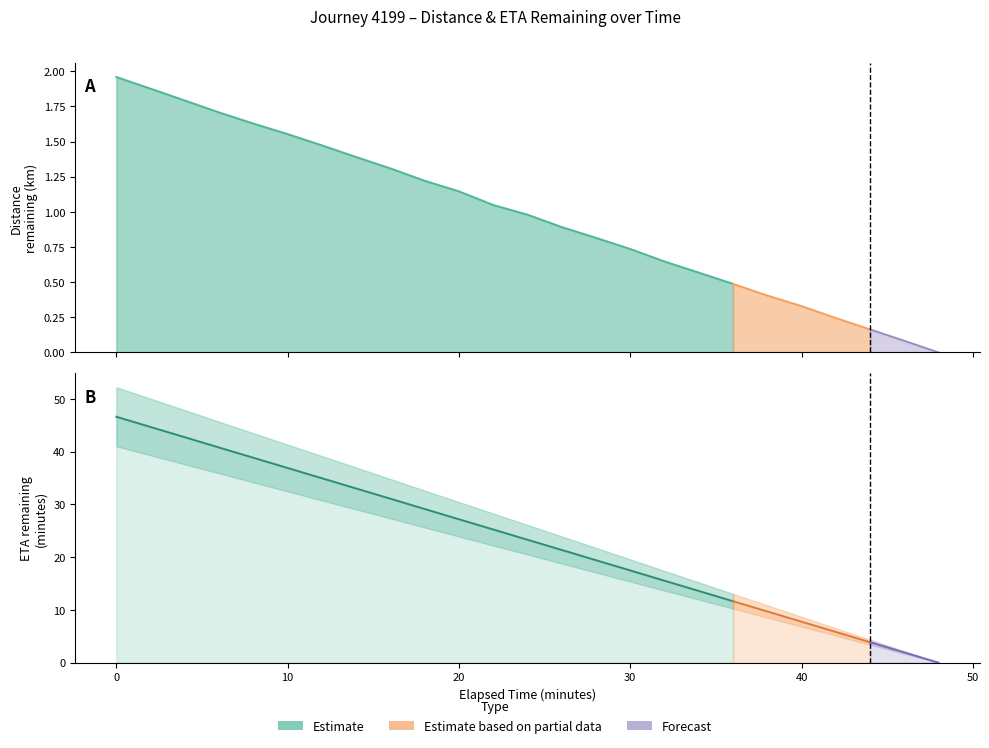

What is the difference between the maximum and second lowest values in the eta_remaining_minutes series?

44.7